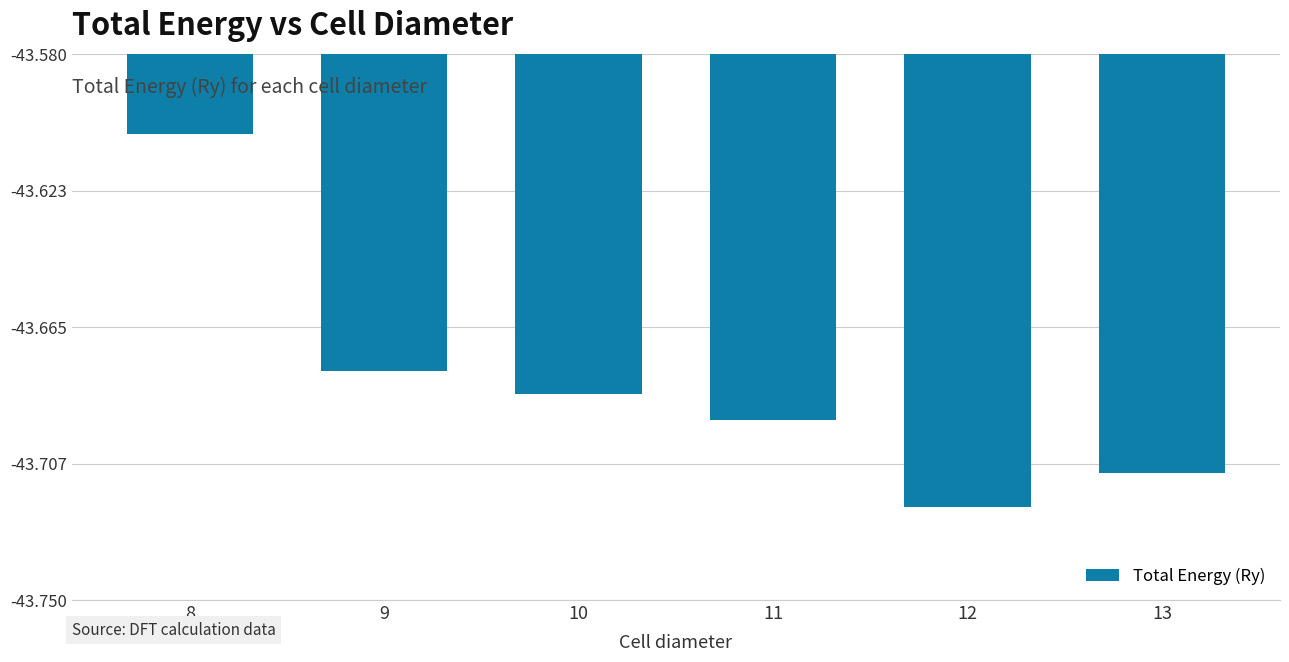

True or false: the data shows -67.2 at 8.

False